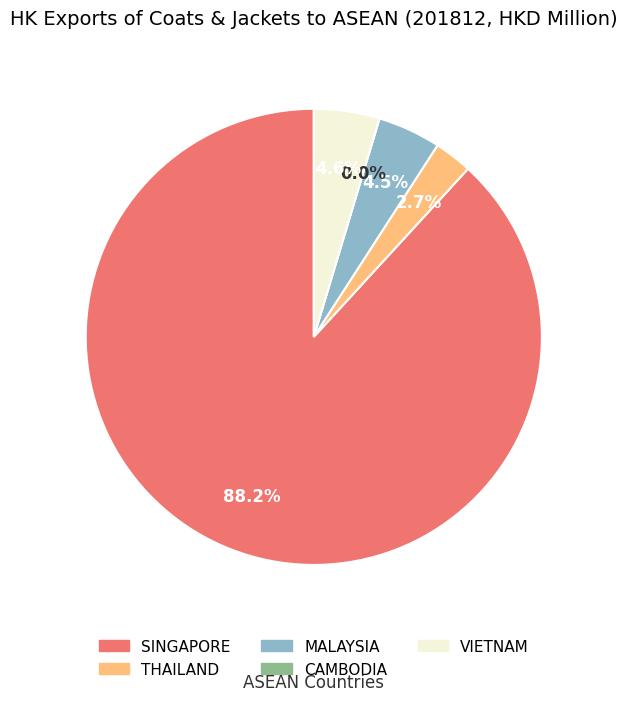

How many slices are in this pie chart?

5